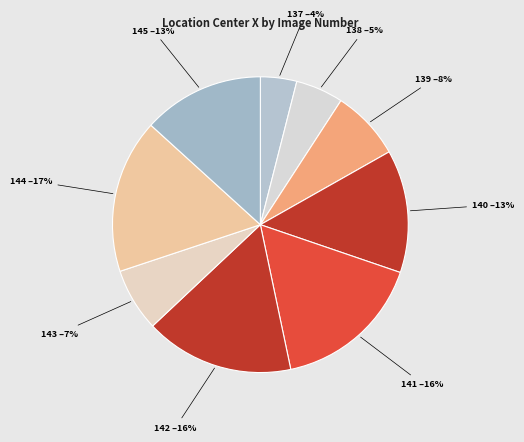

To the nearest percent, what percentage of the pie is 142?

16%